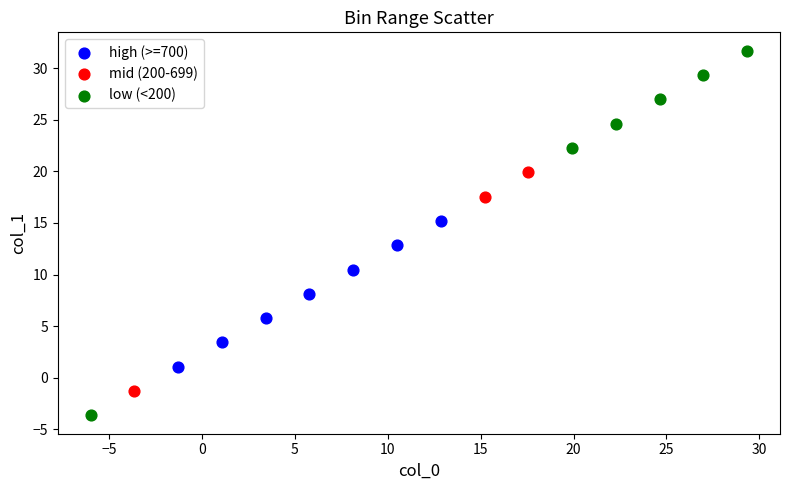

What are all the series names shown in the legend?

high (>=700), mid (200-699), low (<200)